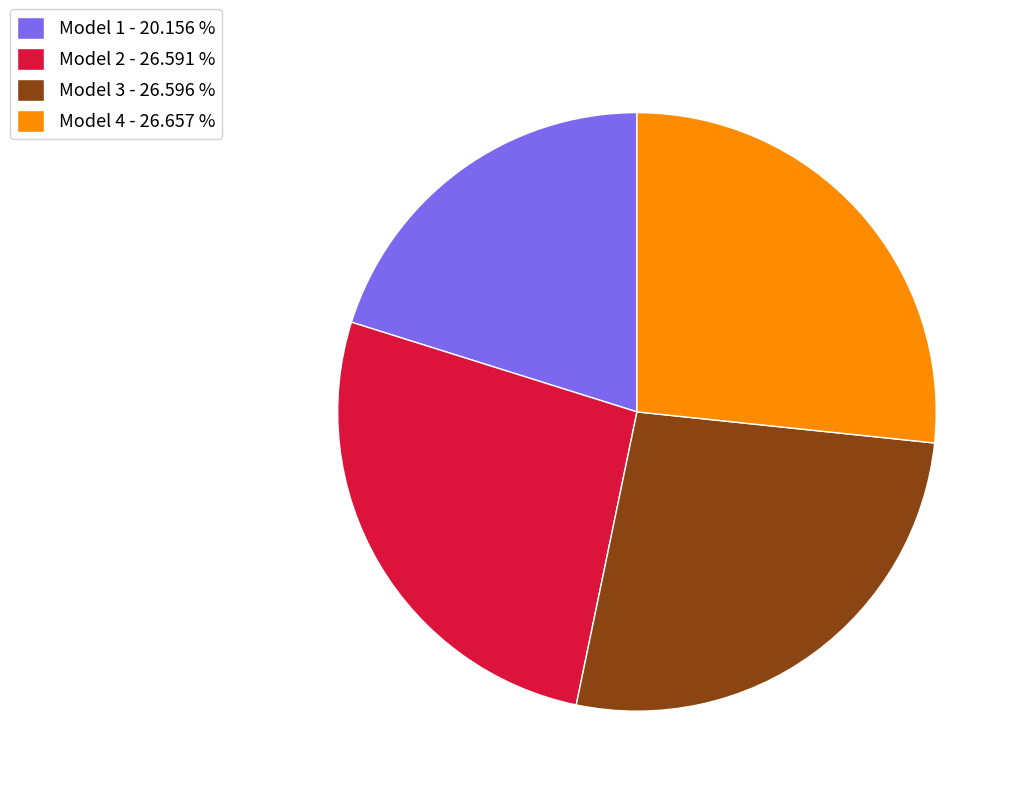

Does any single category account for the majority?

No